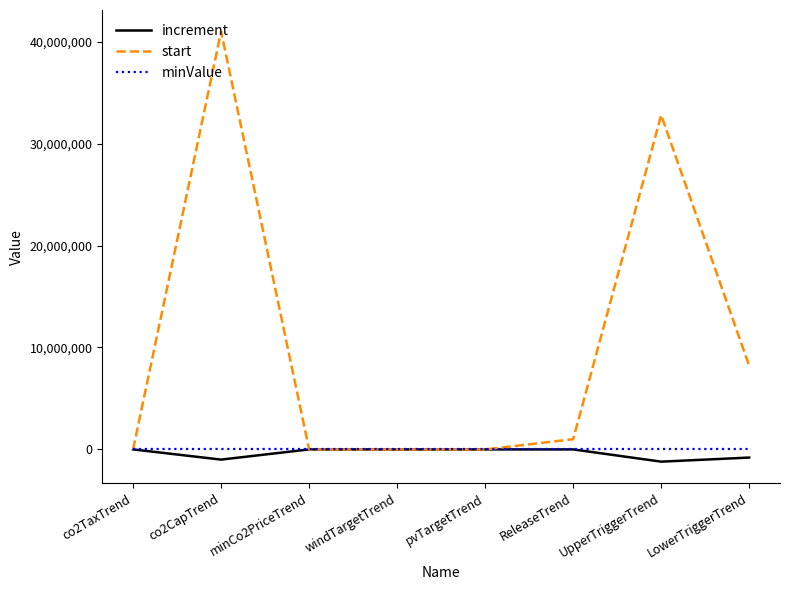

Does the chart have visible grid lines?

No